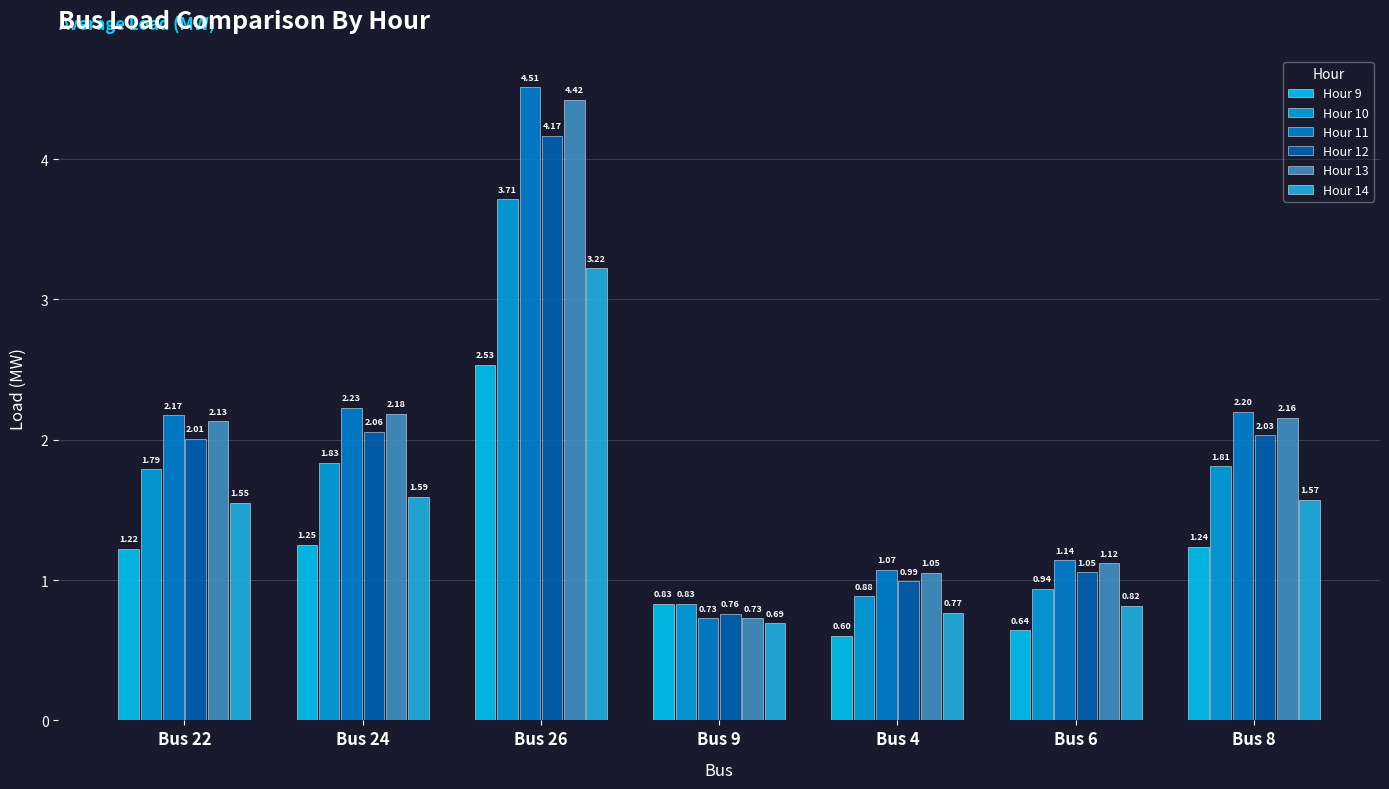

What is the minimum value shown in the chart?

0.6